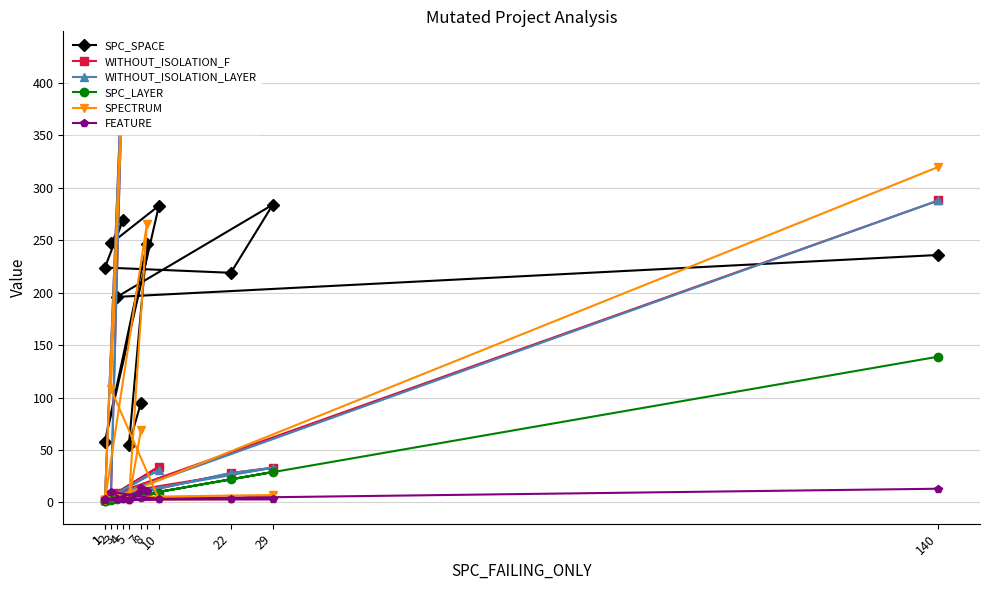

How many lines are shown in the chart?

6